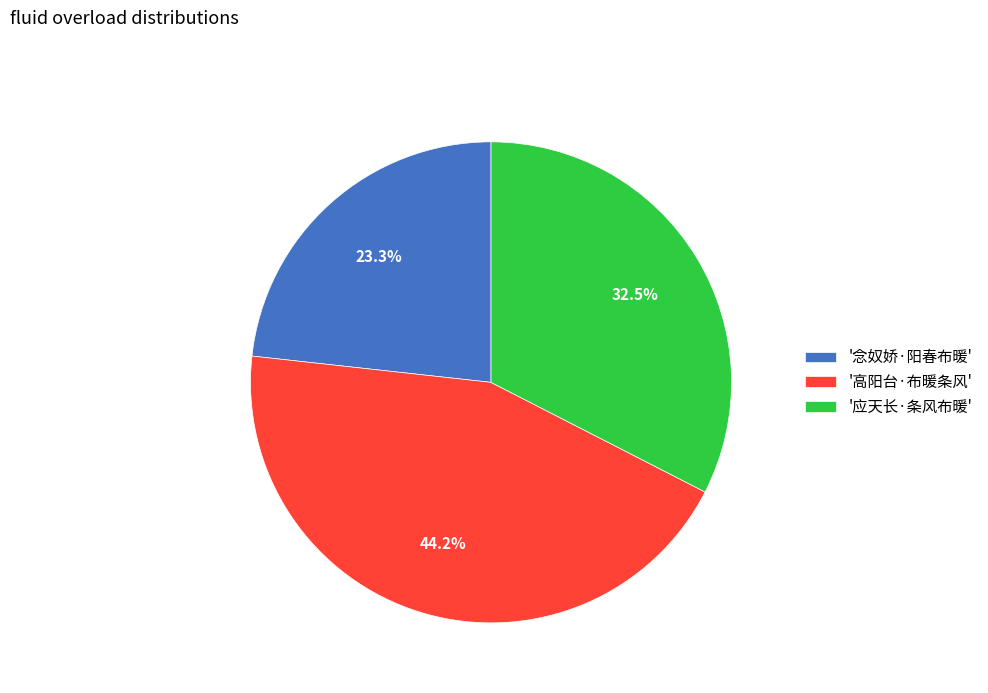

Rank the categories by value from lowest to highest.

'念奴娇·阳春布暖', '应天长·条风布暖', '高阳台·布暖条风'